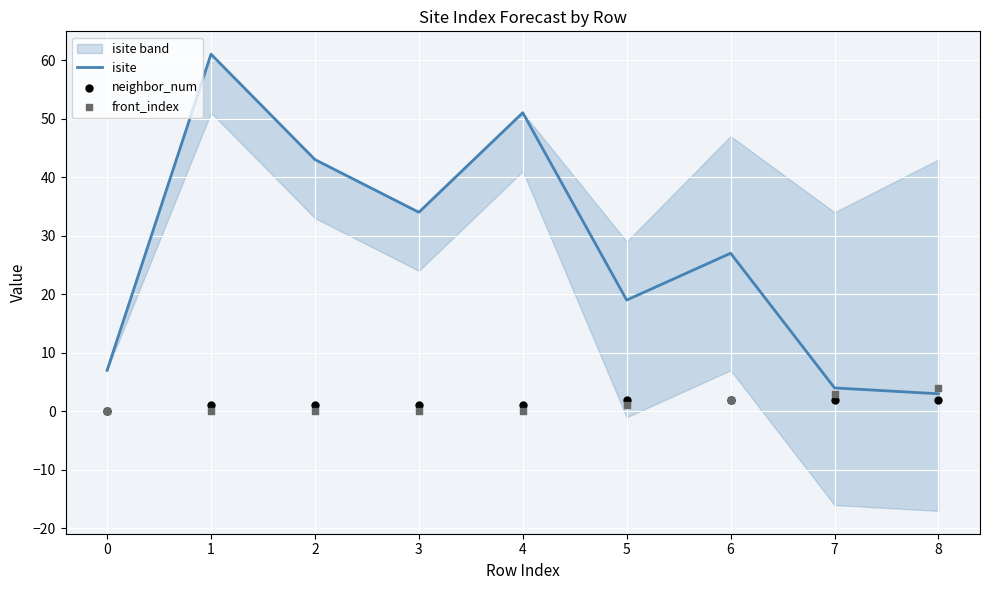

What is the highest value of the isite series?

61